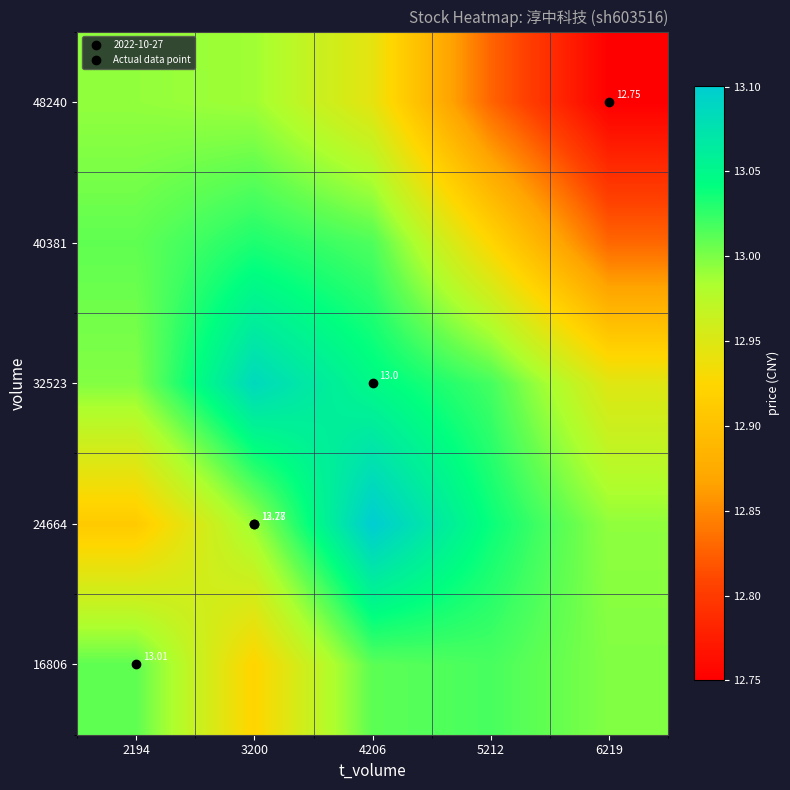

At which category does the chart reach its peak across all series?

4206